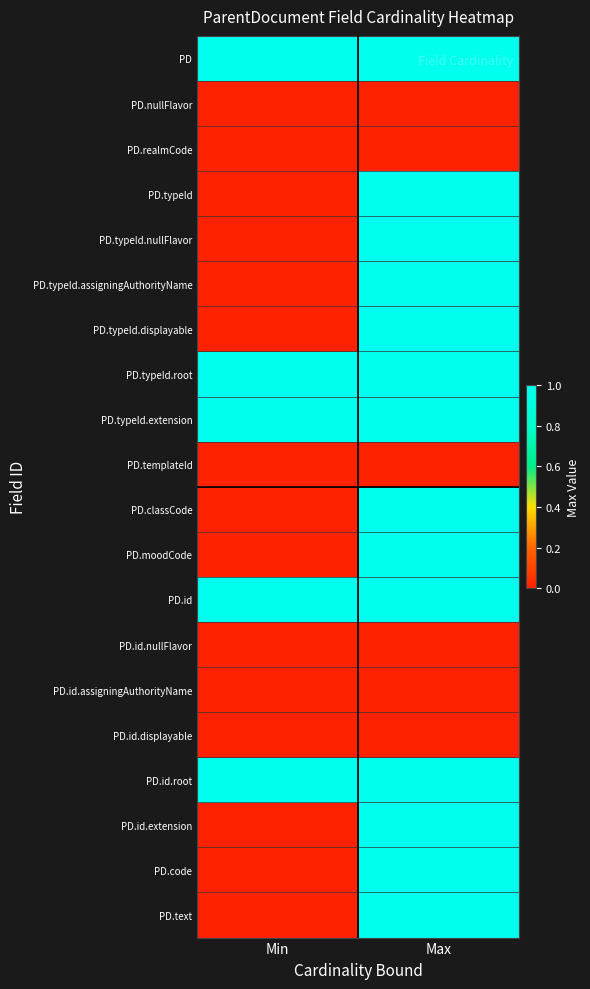

How many distinct data groups are displayed?

20